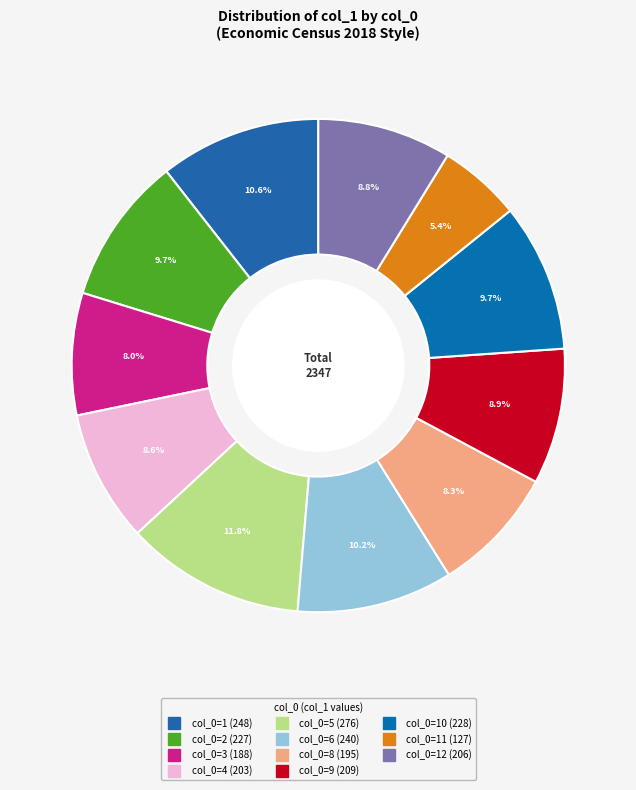

Count the number of slices in the pie.

11